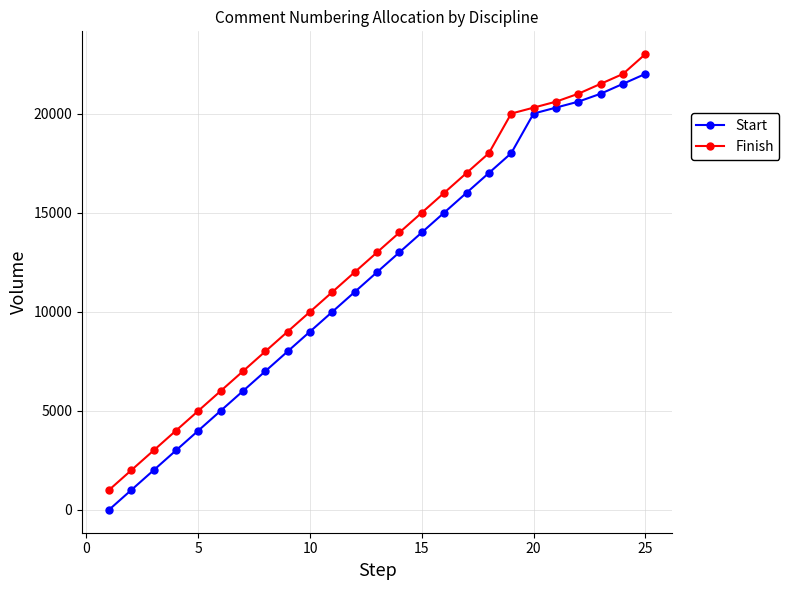

What is the sum of all Finish values?

319400